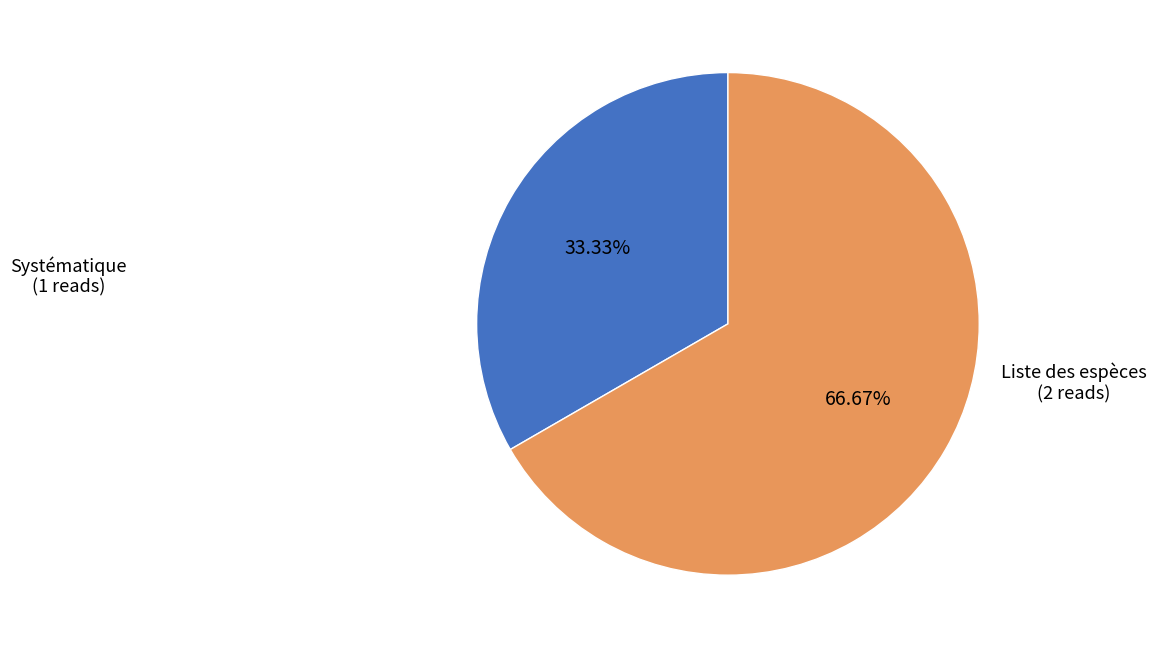

Is there a majority slice in this chart?

Yes